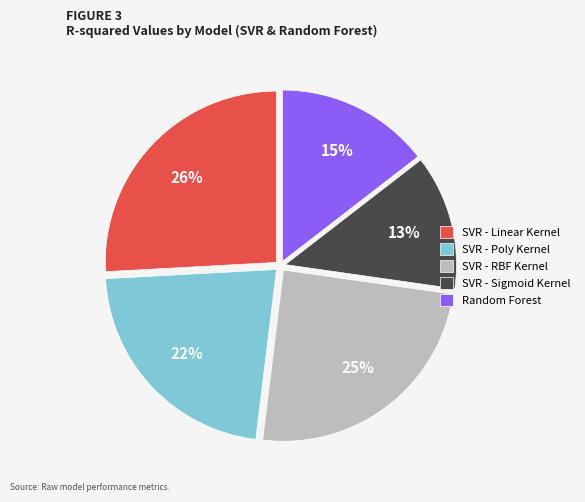

Count the number of slices in the pie.

5